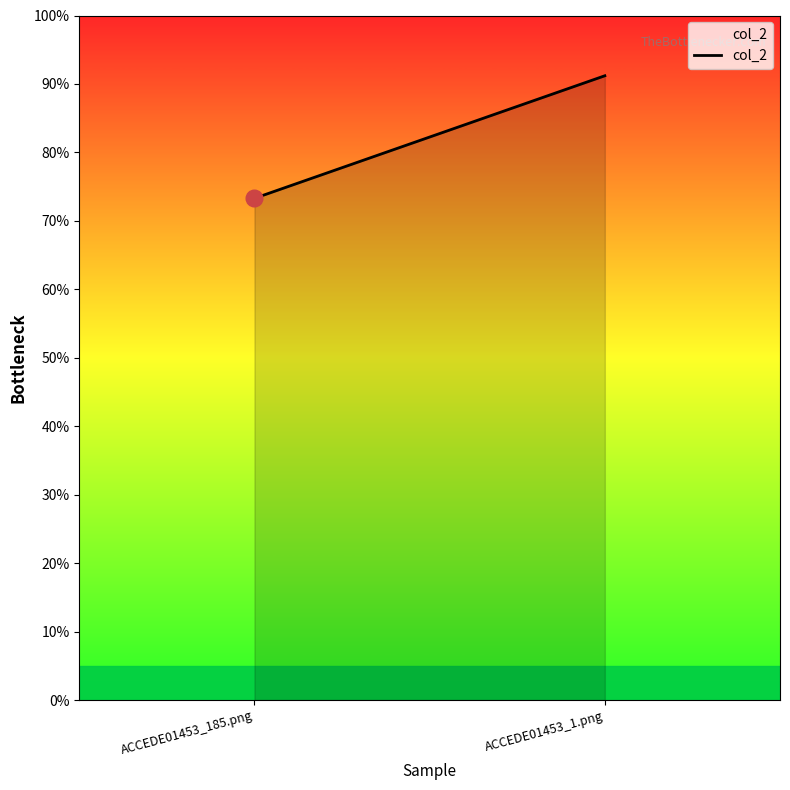

What is the sum of all values?

1.6